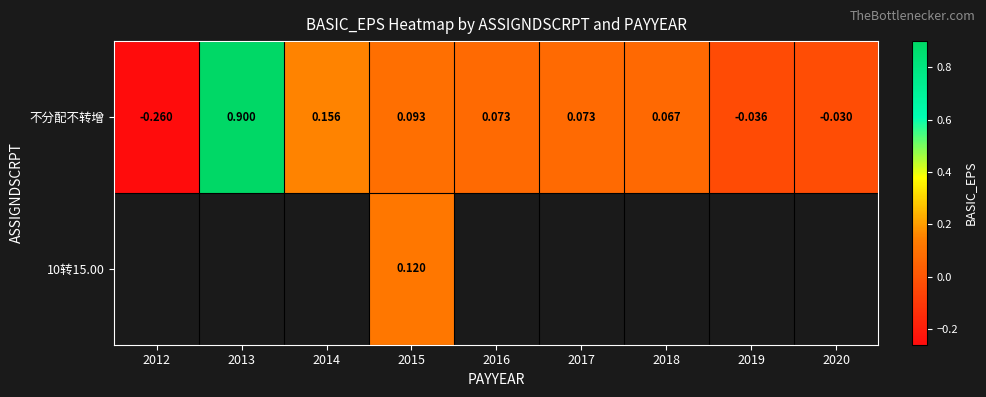

Which series has the largest total across all categories?

不分配不转增